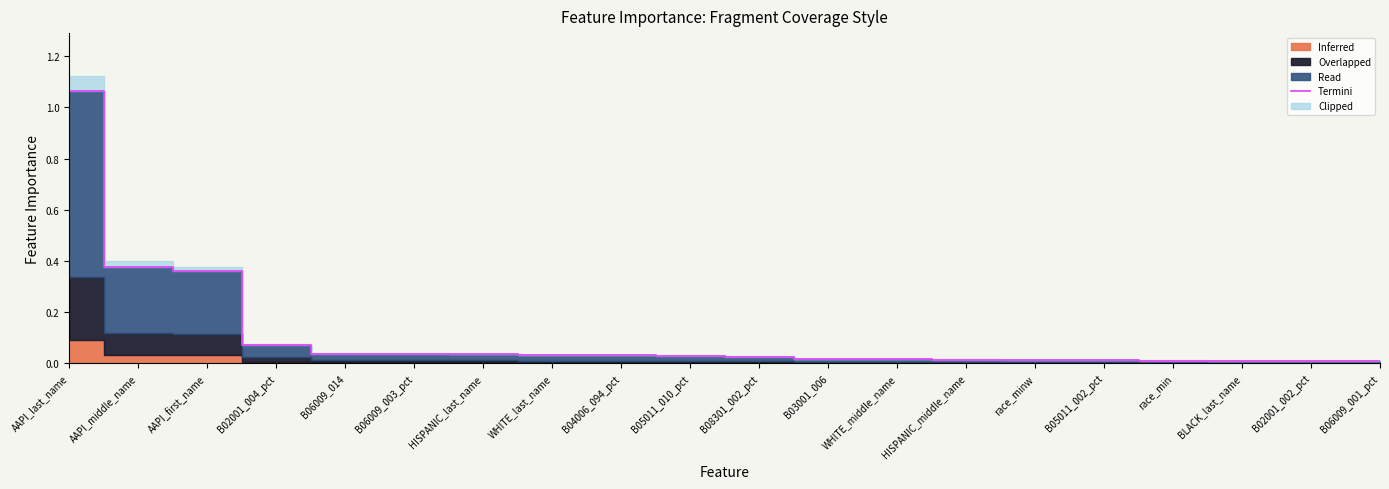

True or false: the data shows 0.0 at B06009_003_pct.

True